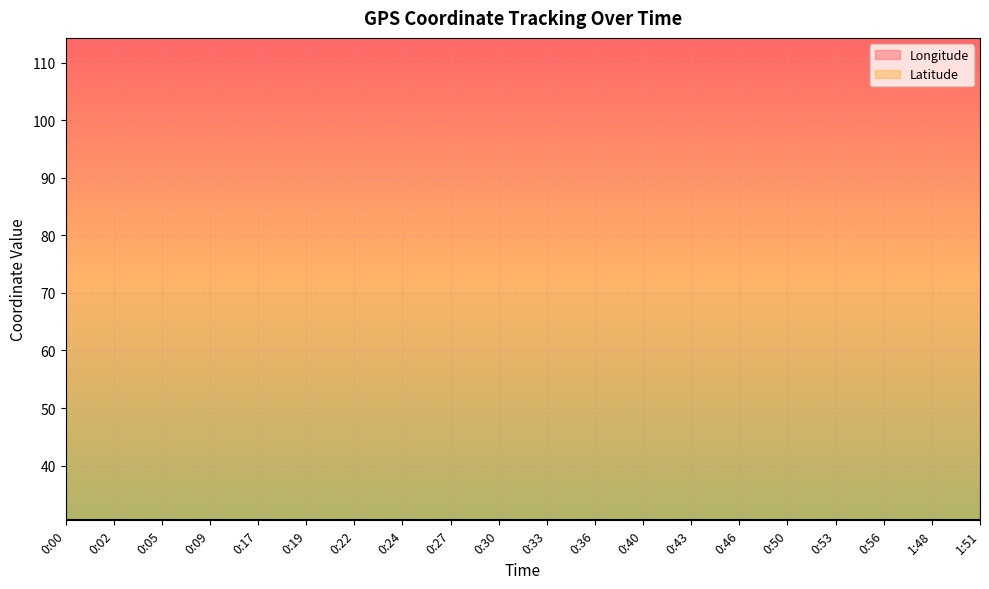

Reading left to right, extract all data points from this chart.

Longitude: 114.3	114.3	114.3	114.3	114.3	114.3	114.3	114.3	114.3	114.3	114.3	114.3	114.3	114.3	114.3	114.3	114.3	114.3	114.3	114.3
Latitude: 30.5	30.5	30.5	30.5	30.5	30.5	30.5	30.5	30.5	30.5	30.5	30.5	30.5	30.5	30.5	30.5	30.5	30.5	30.5	30.5